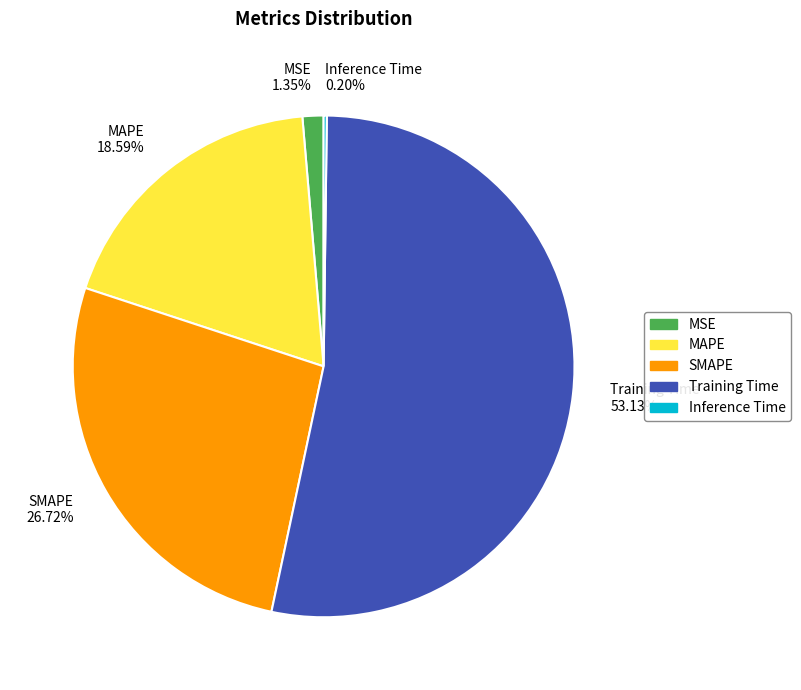

To the nearest percent, what is the combined percentage of SMAPE and MSE?

28%